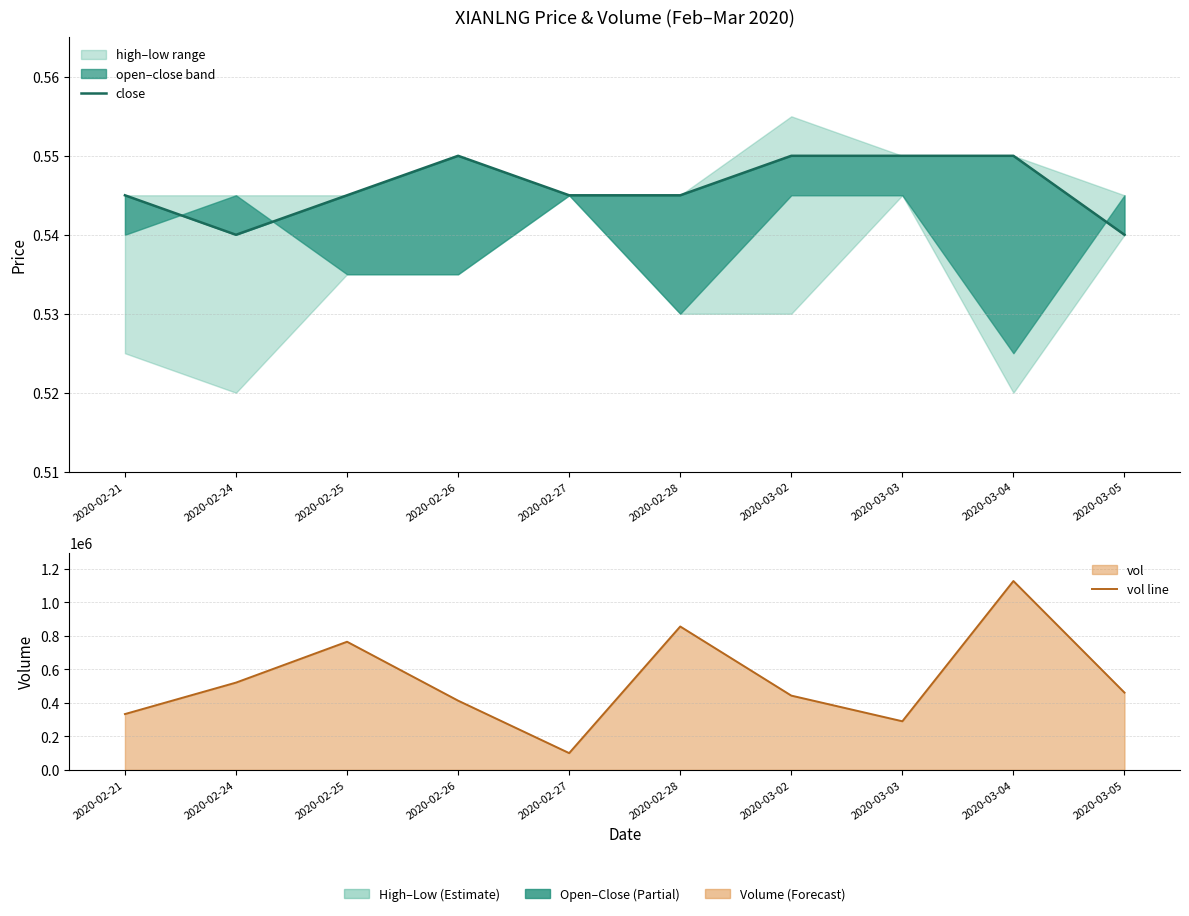

Reading left to right, transcribe all the data shown in this chart.

close: 0.5	0.5	0.5	0.6	0.5	0.5	0.6	0.6	0.6	0.5
vol line: 333000.0	520700.0	764500.0	413000.0	100000.0	855500.0	443100.0	290000.0	1126800.0	461000.0